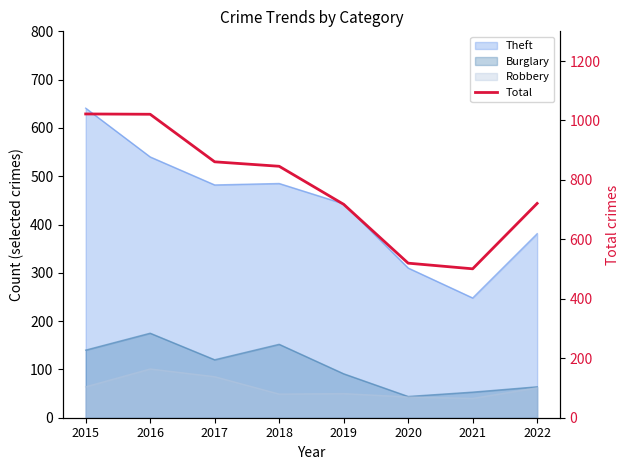

What value does the data have at 2020?

520